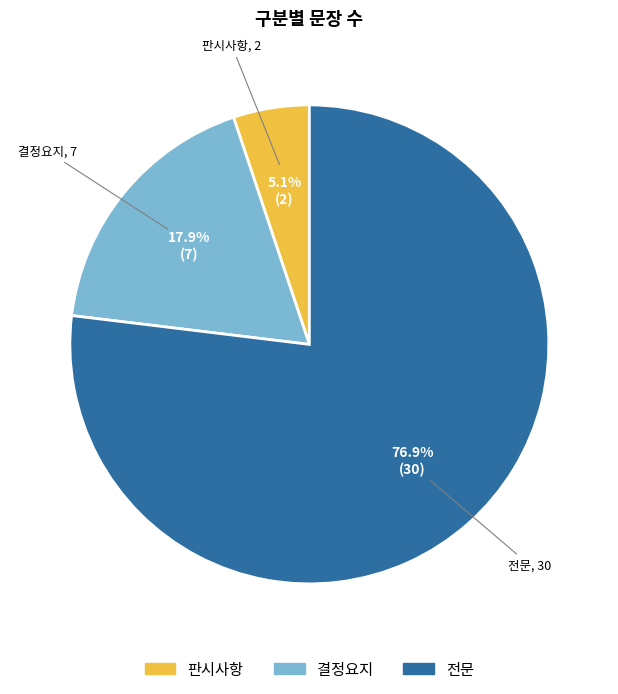

What is the ratio of the value at 전문 to the value at 결정요지?

4.3